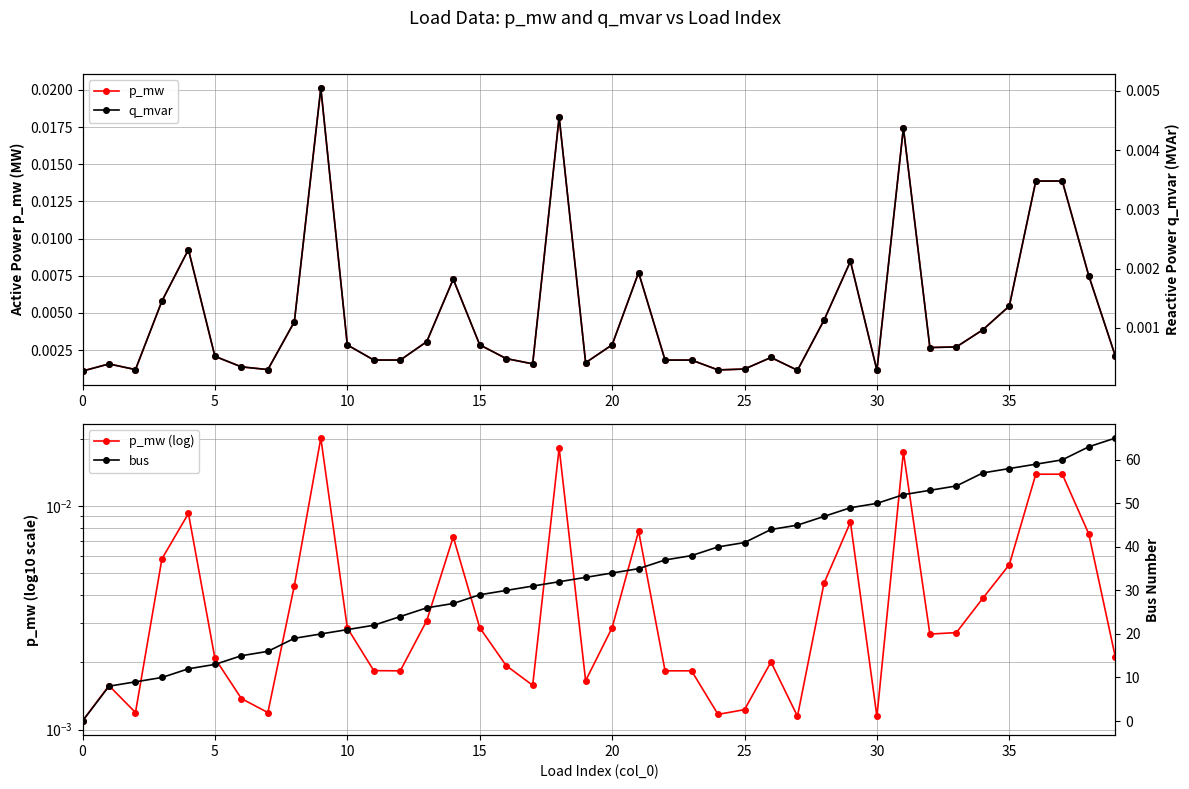

True or false: p_mw has more than 2 interior local peaks.

True